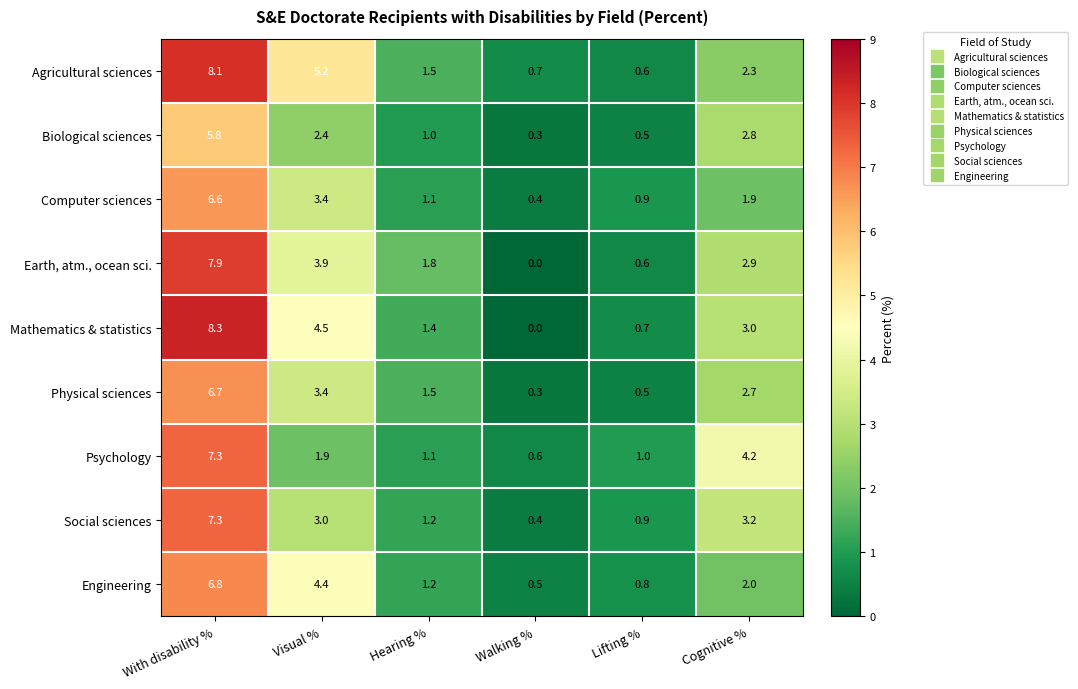

At which category is the sum across all series the highest?

With disability %